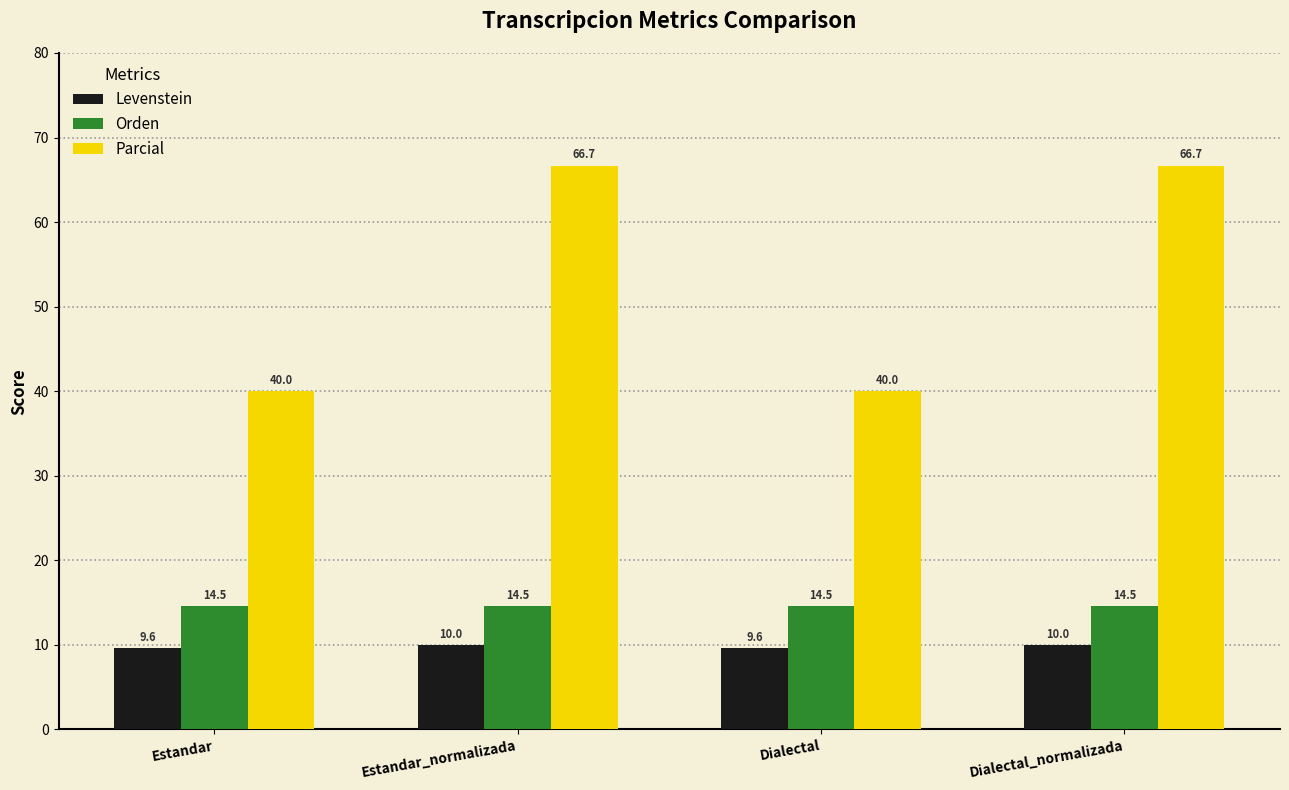

Reading right to left, list all the values displayed in this chart.

Levenstein: 10.0	9.6	10.0	9.6
Orden: 14.5	14.5	14.5	14.5
Parcial: 66.7	40.0	66.7	40.0